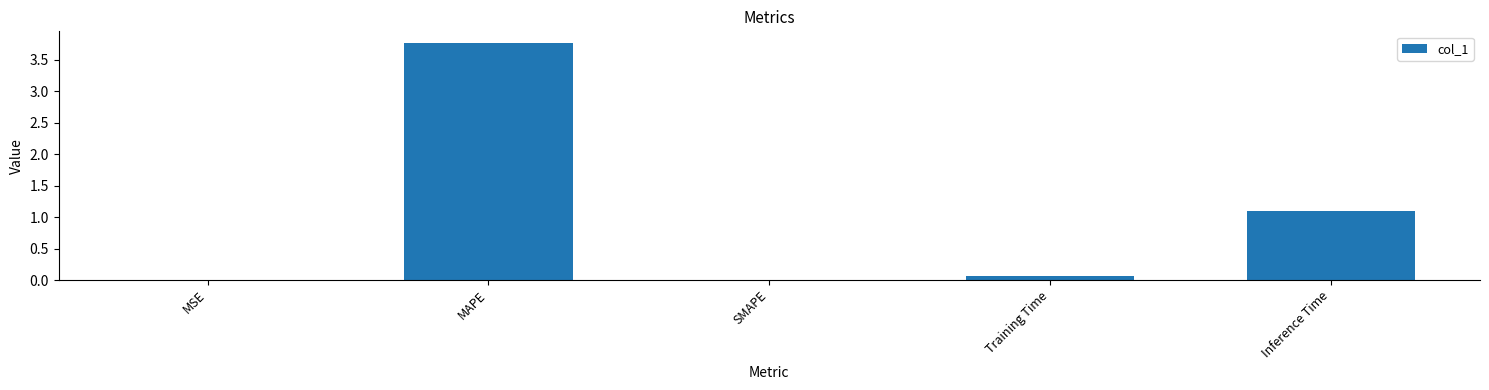

Between MSE and MAPE, which is larger?

MAPE